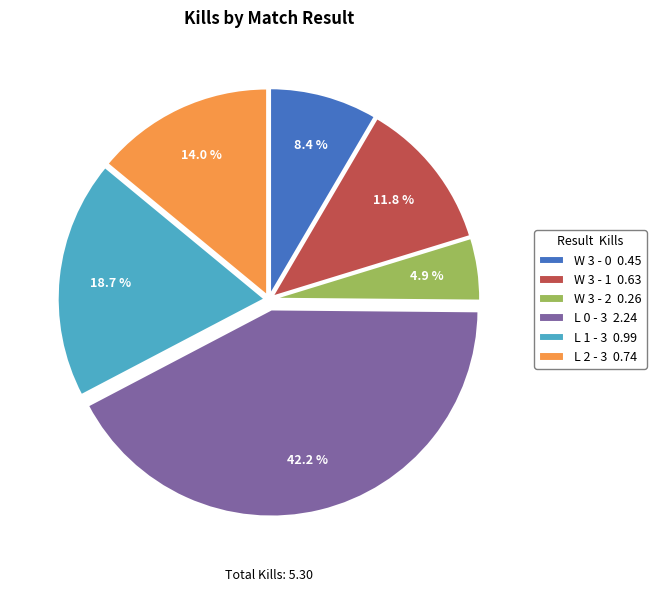

Which slice is the smallest?

W 3 - 2